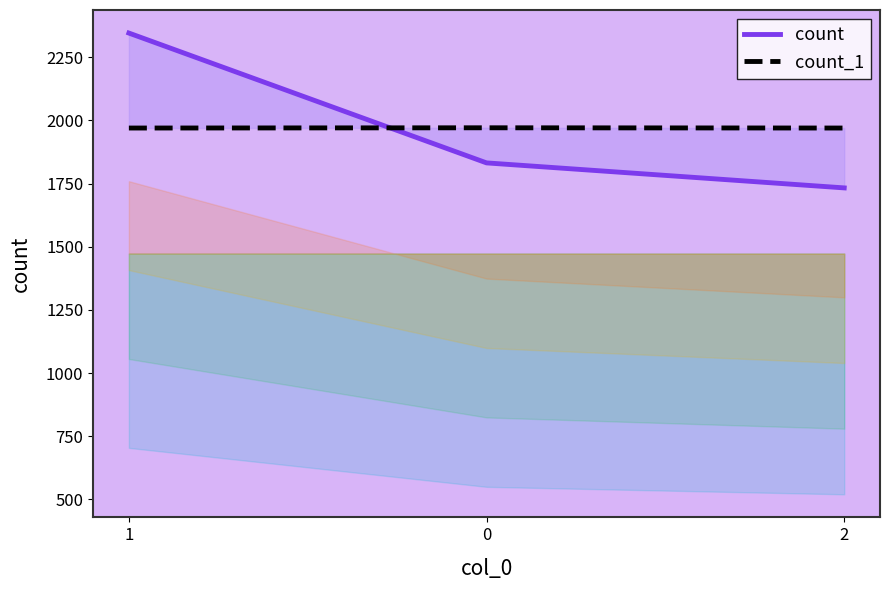

What is the label of the 3rd point from the right?

1